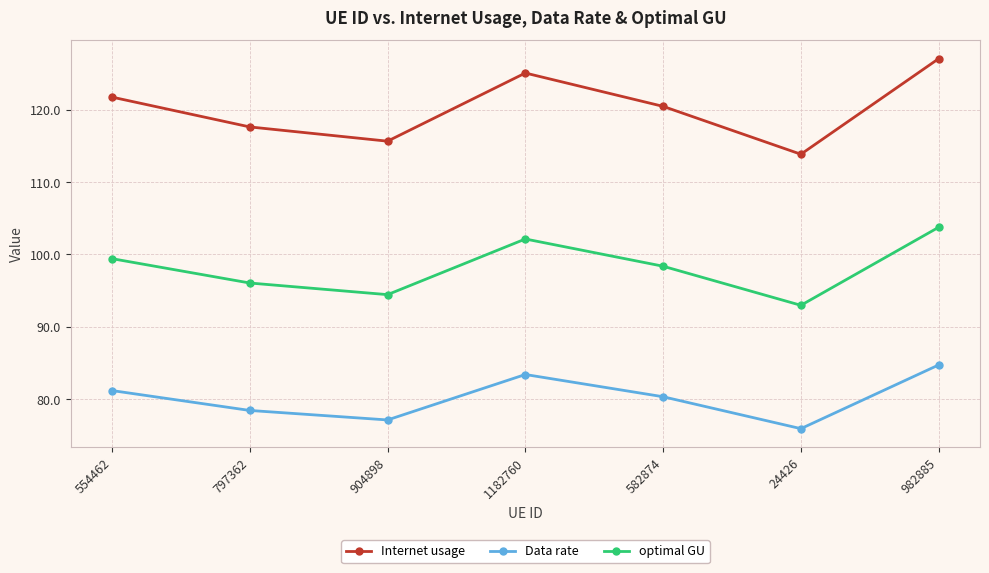

What is the minimum value for optimal GU?

93.0